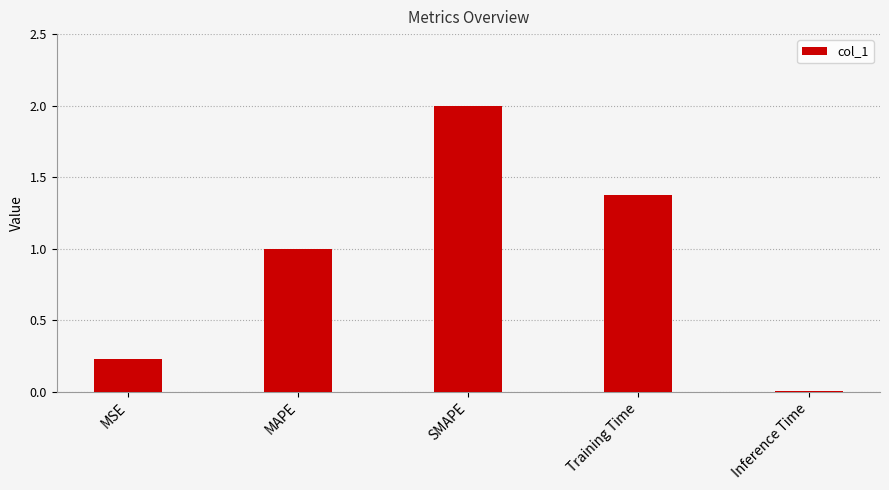

List the labels in order of value, largest first.

SMAPE, Training Time, MAPE, MSE, Inference Time